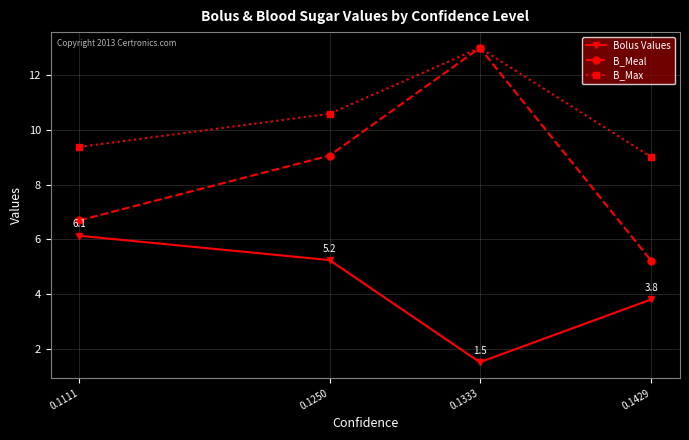

At which category is the sum across all series the highest?

0.1333